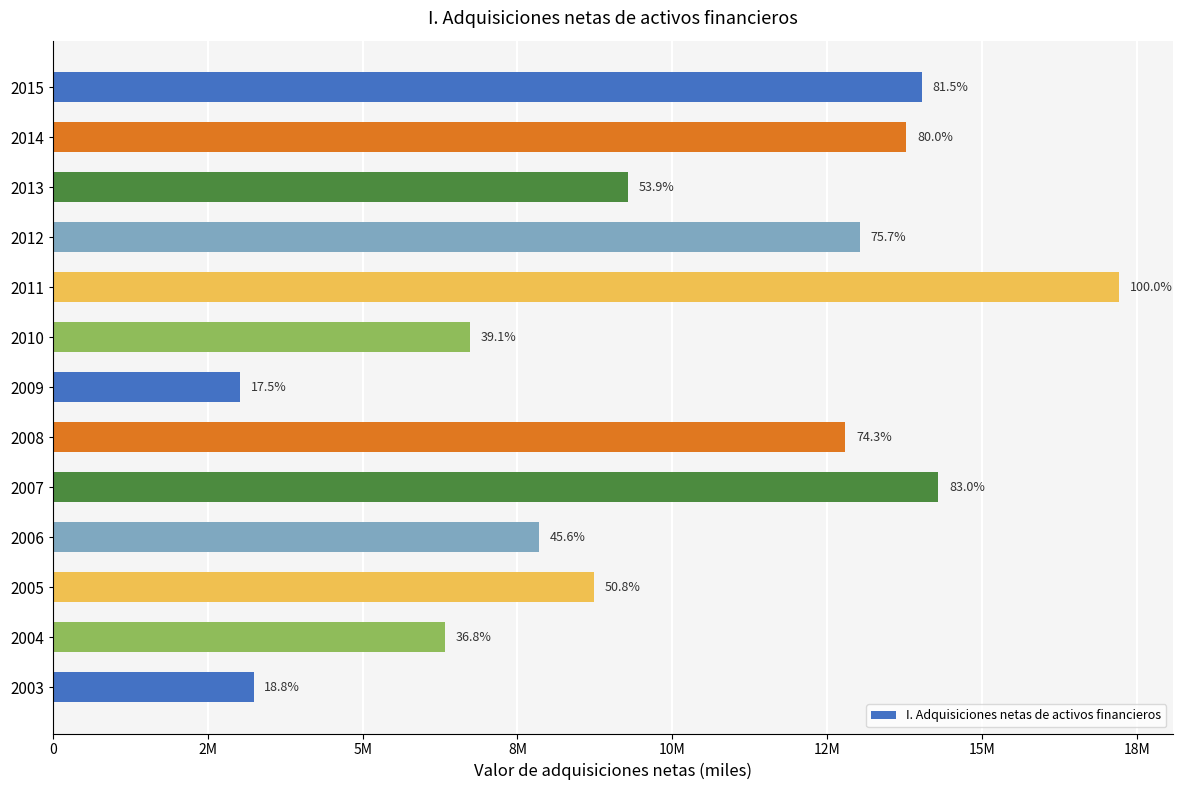

Does the chart contain any negative values?

No